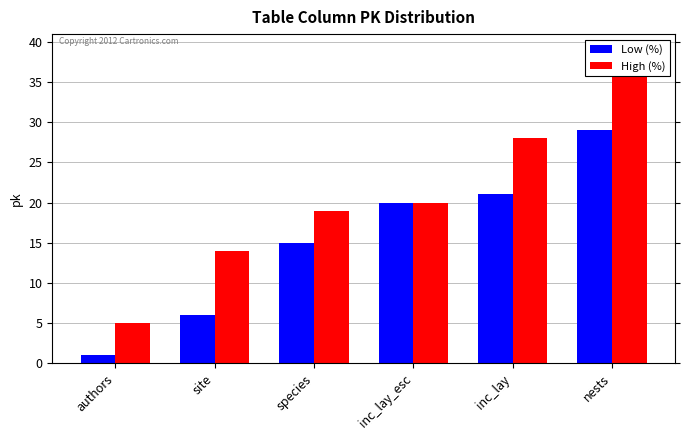

What is the average value of the Low (%) series?

15